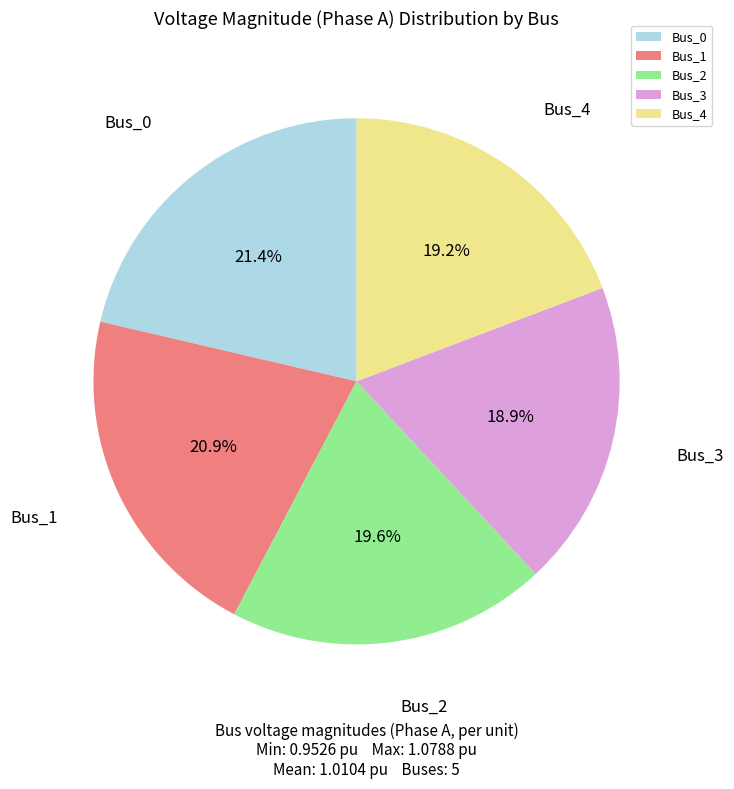

To the nearest percent, what is the difference between the largest and smallest slice percentages?

2%